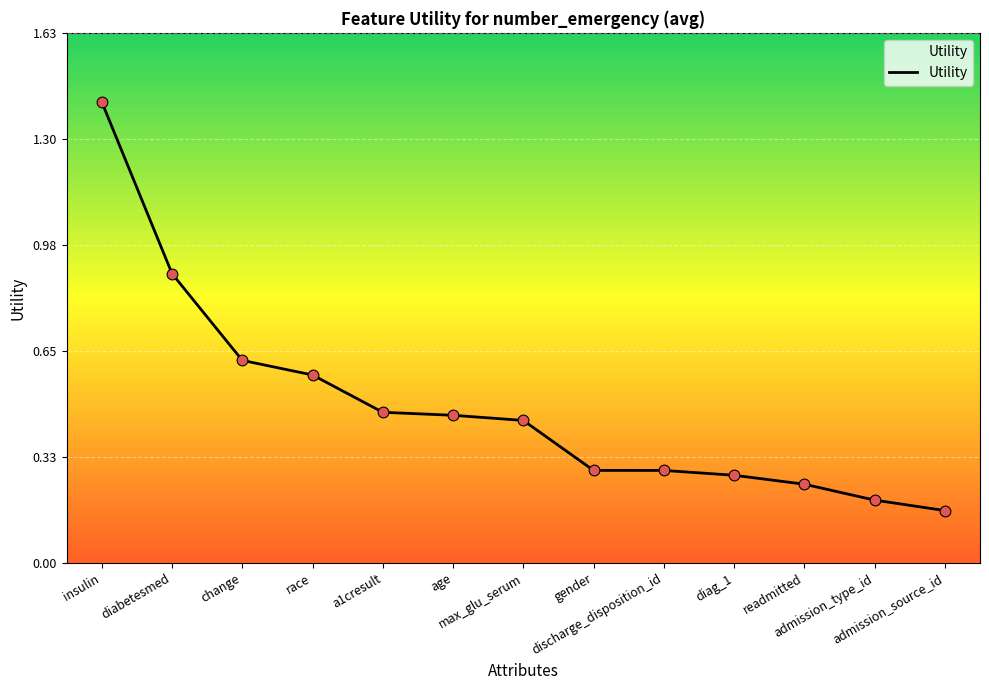

Between change and discharge_disposition_id, which is larger?

change